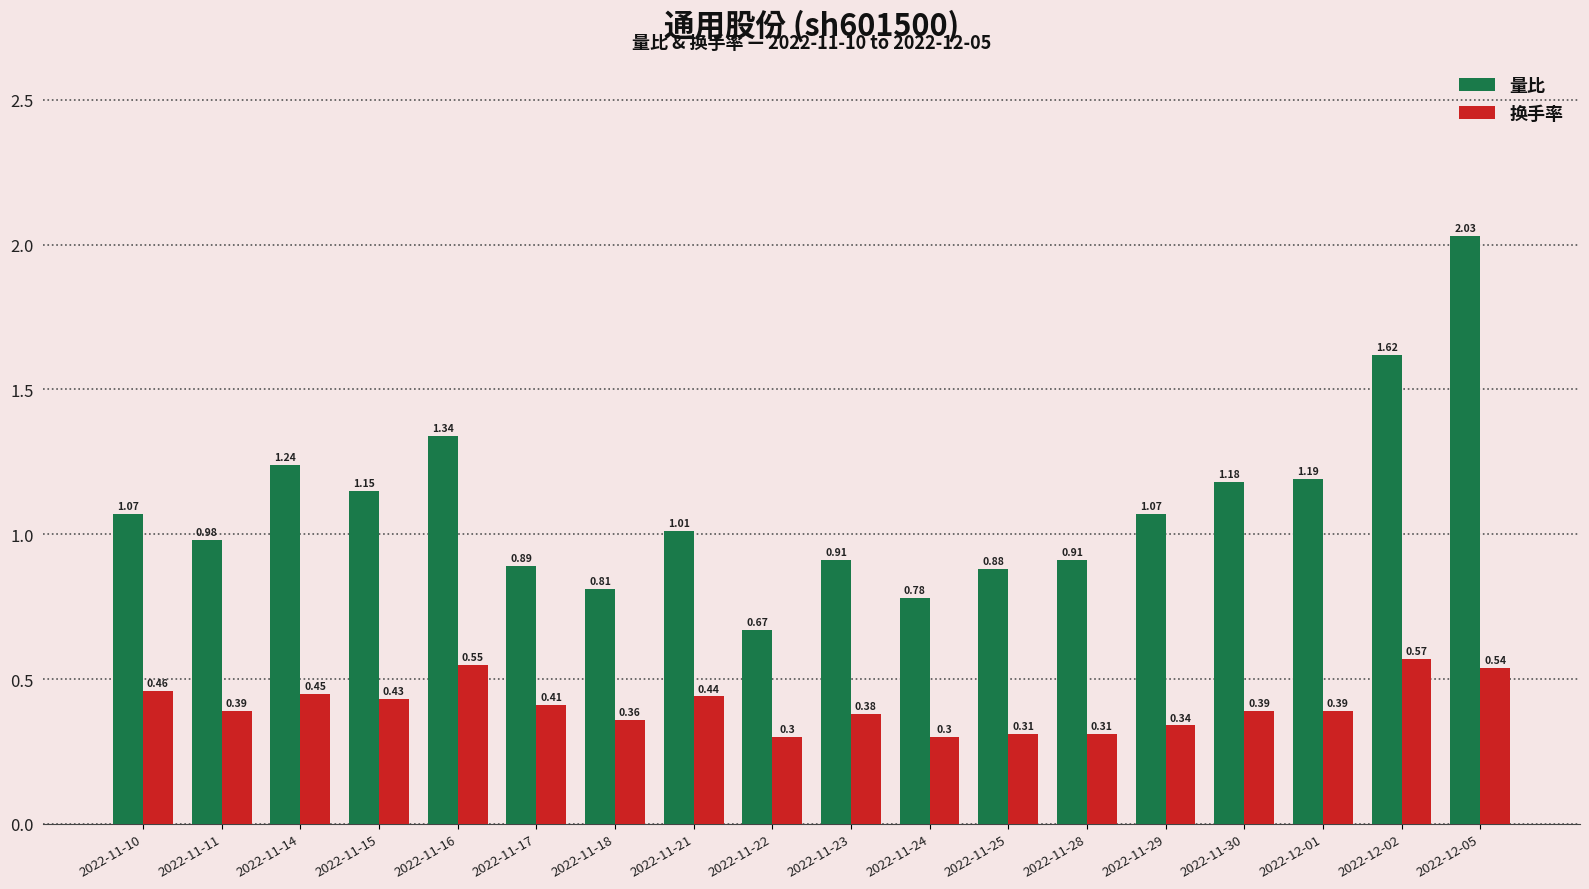

What is the difference between the maximum and minimum values in the 换手率 series?

0.3